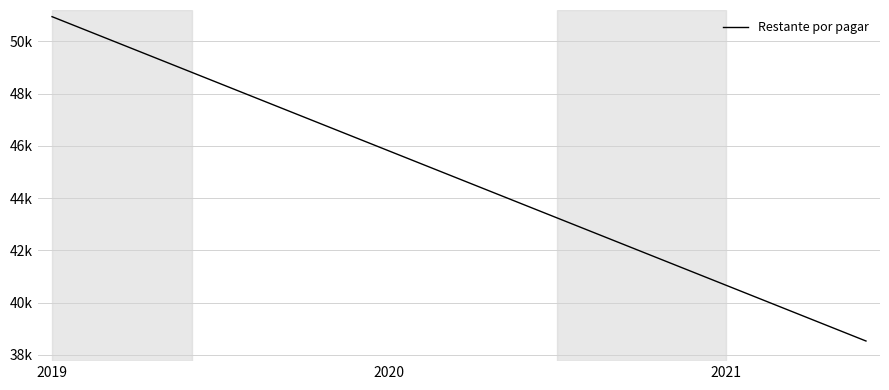

At which label does the data first exceed 44953?

2019